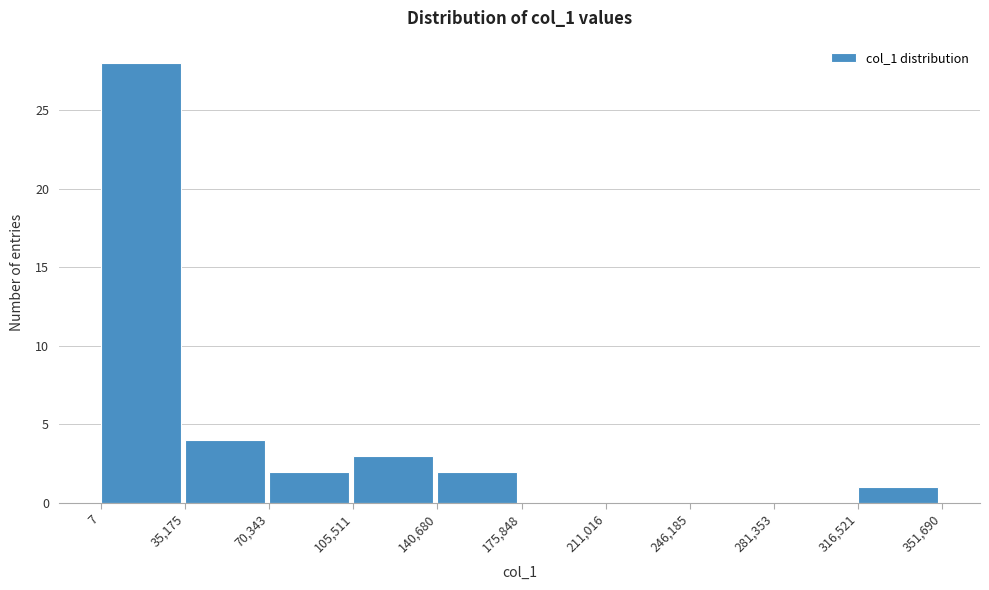

Reading left to right, transcribe this chart: for each bar, give the range it covers on the x-axis and its height. The values are not printed on the chart, so give them approximately, as read against the axis.

7 to 35,175: 28
35,175 to 70,343: 4
70,343 to 105,511: 2
105,511 to 140,680: 3
140,680 to 175,848: 2
175,848 to 211,016: 0
211,016 to 246,185: 0
246,185 to 281,353: 0
281,353 to 316,521: 0
316,521 to 351,690: 1